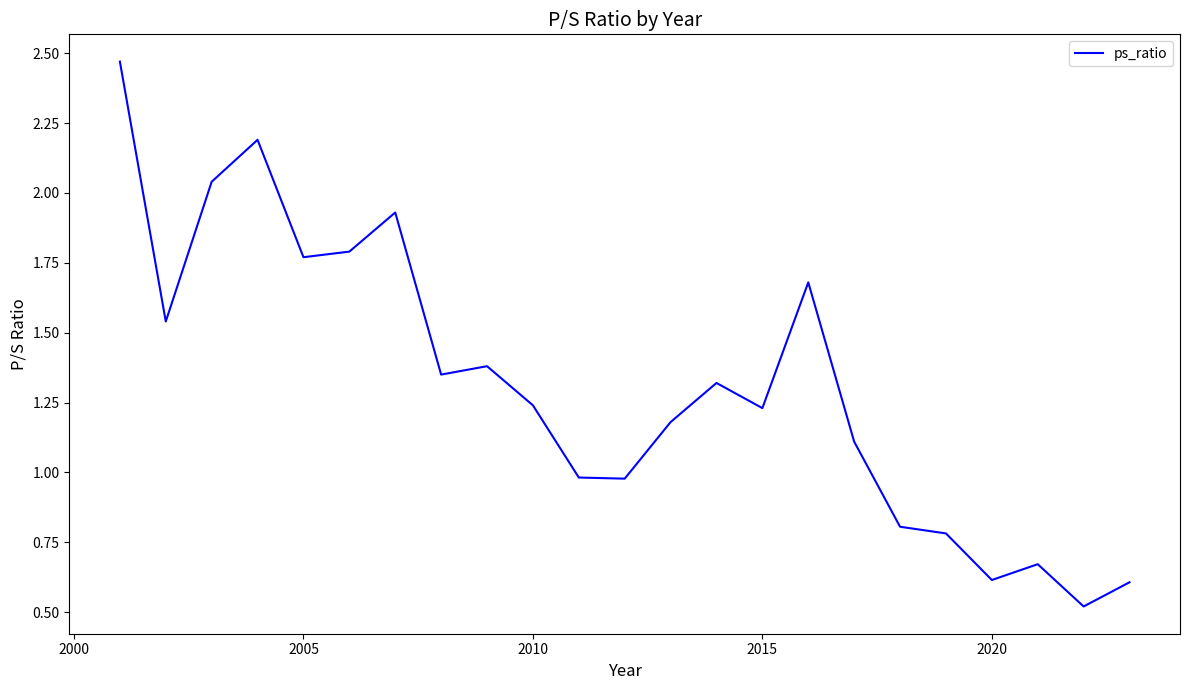

Does the chart have visible grid lines?

No